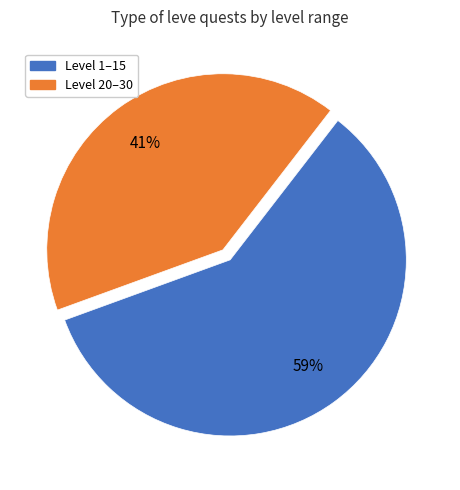

Is there any slice that represents more than half of the pie?

Yes